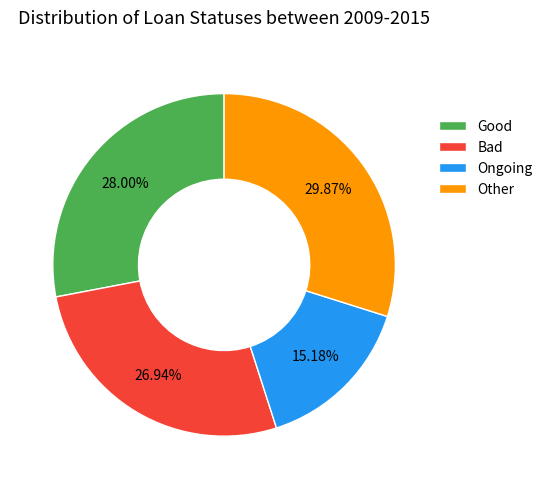

What is the smallest slice in the pie chart?

Ongoing